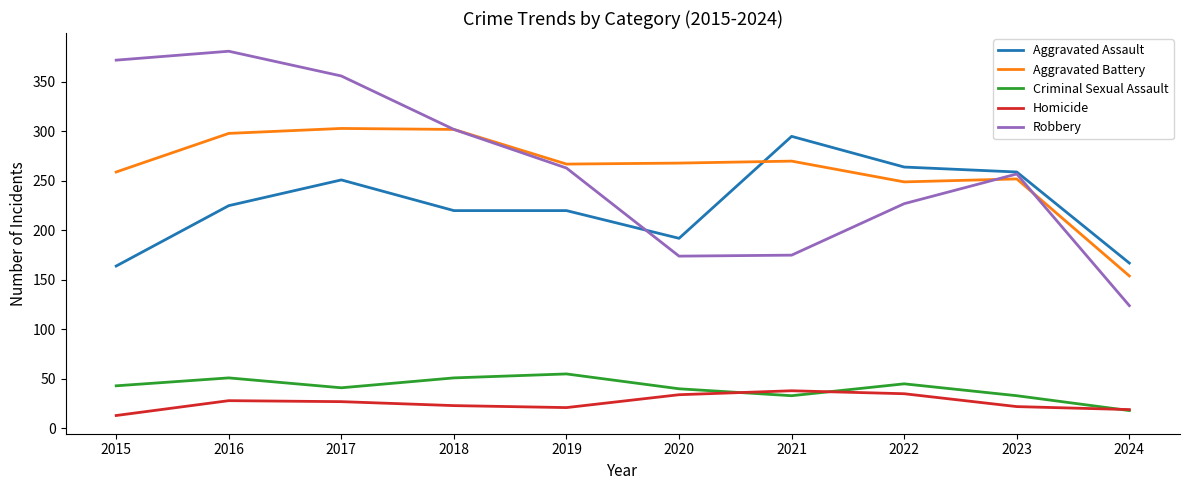

True or false: Criminal Sexual Assault has a value of 70 at 2020.

False